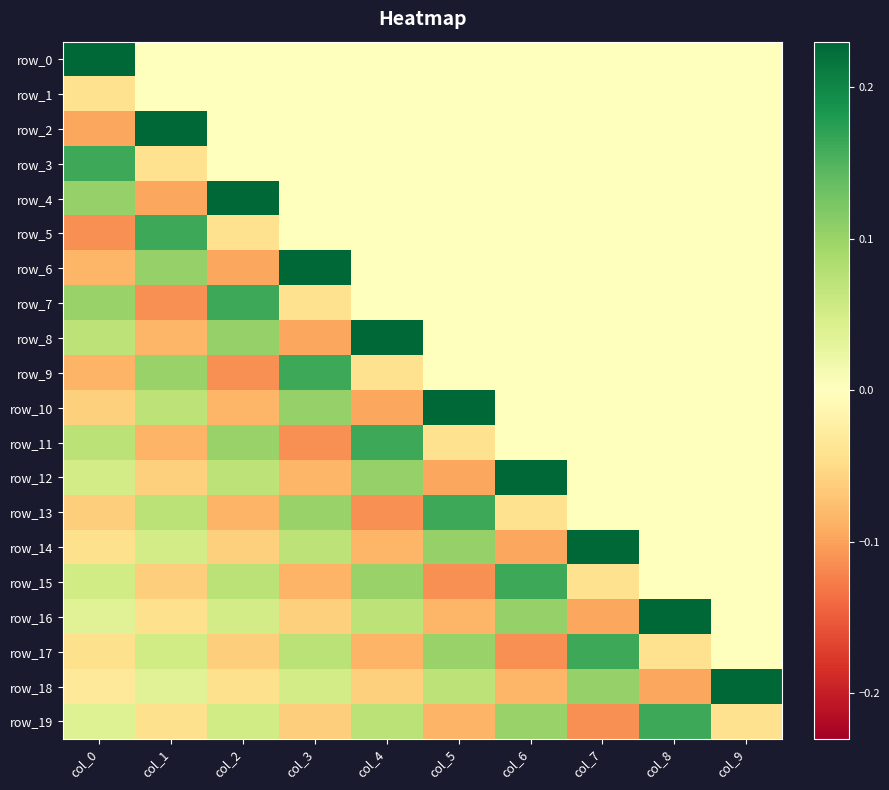

What is the greatest value displayed?

0.2